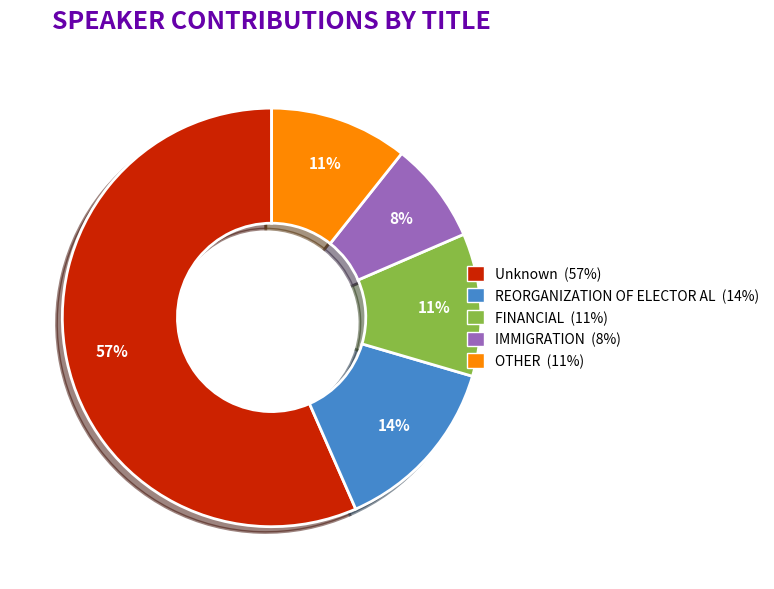

Which category accounts for the majority?

Unknown